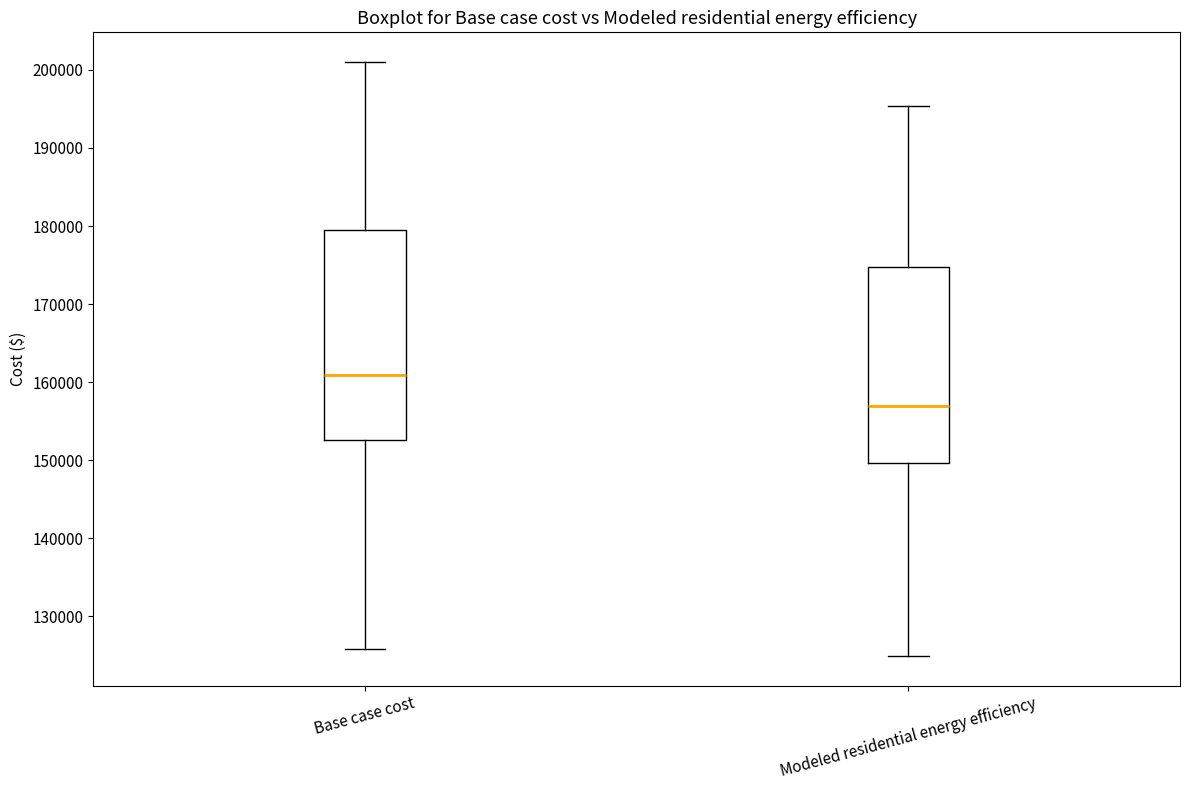

Which box is the tallest, from its lower edge to its upper edge?

Base case cost